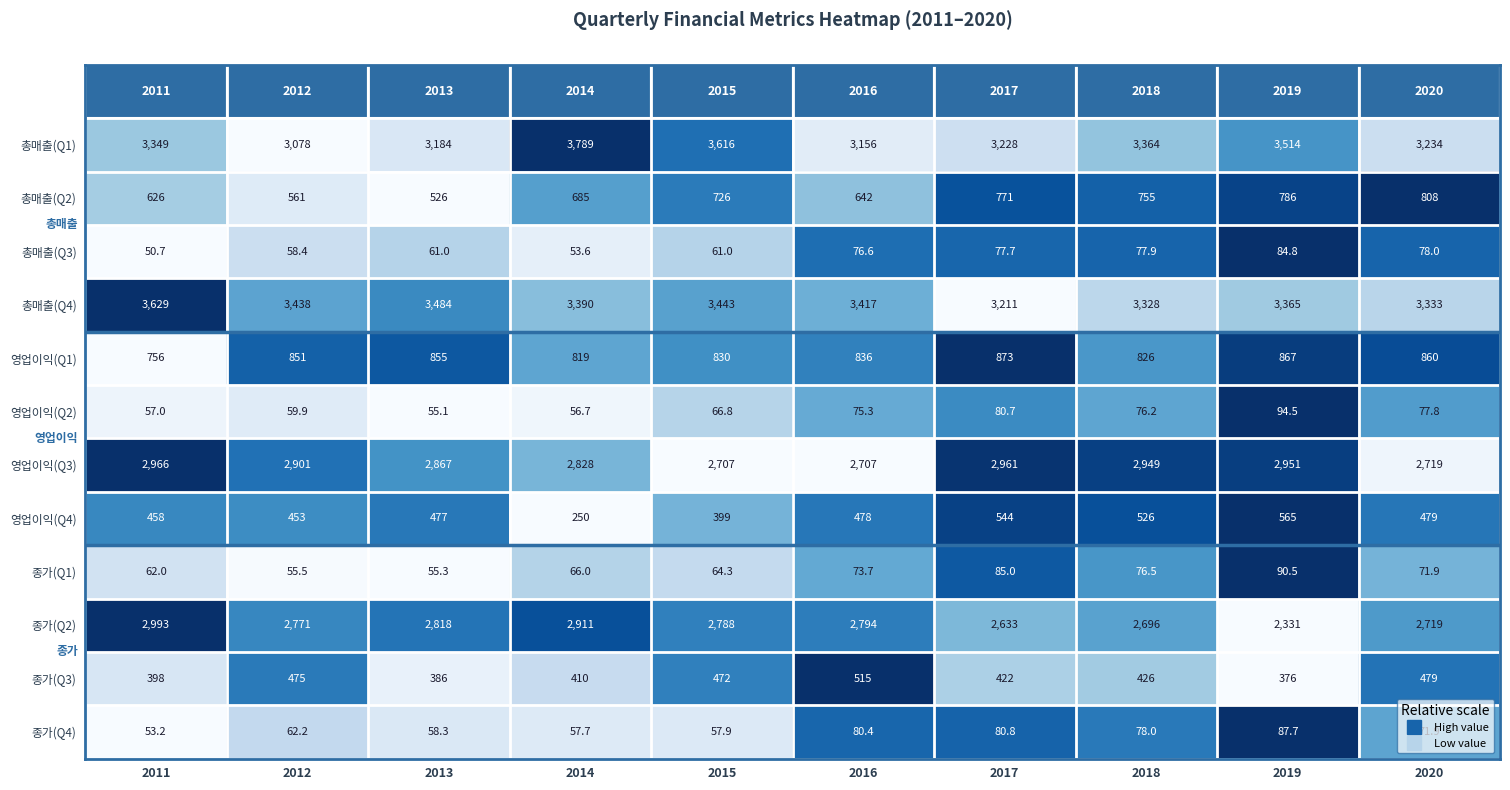

Which label corresponds to the smallest value in the chart?

2011